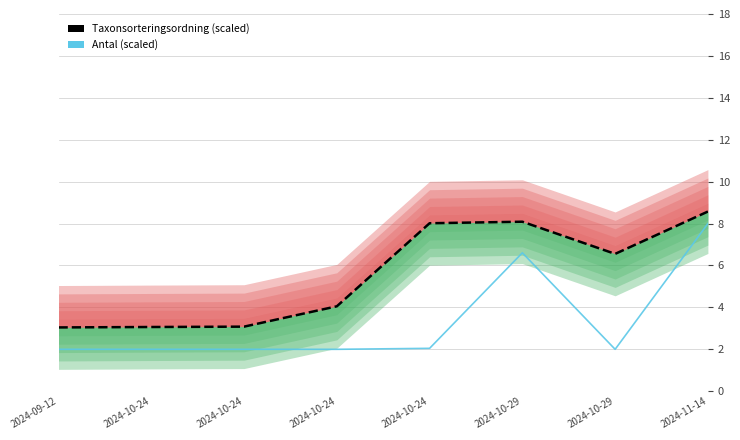

What is the label of the 2nd point from the right?

2024-10-29